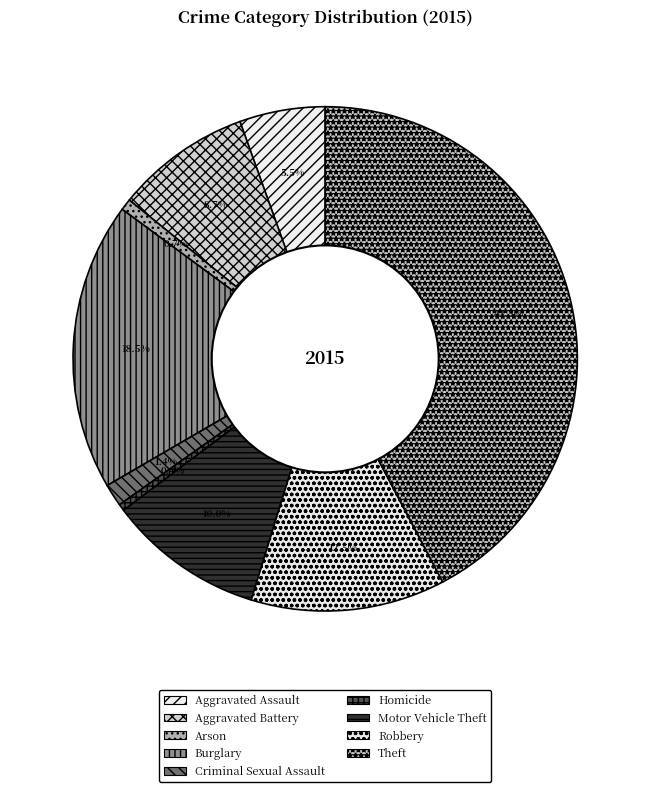

True or false: Motor Vehicle Theft accounts for 21% of the total.

False